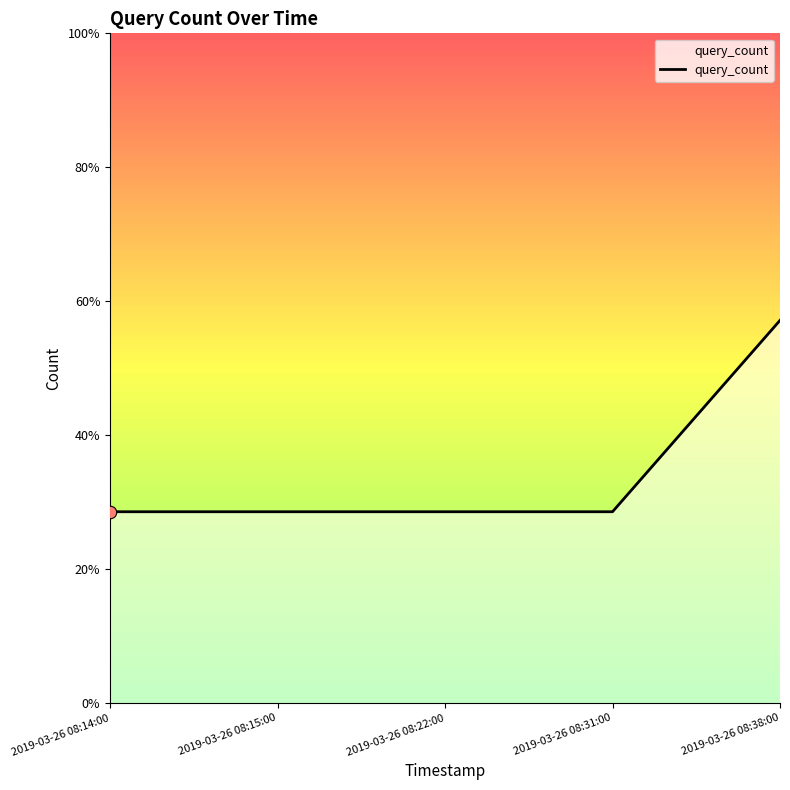

Between 2019-03-26 08:38:00 and 2019-03-26 08:15:00, which is larger?

2019-03-26 08:38:00